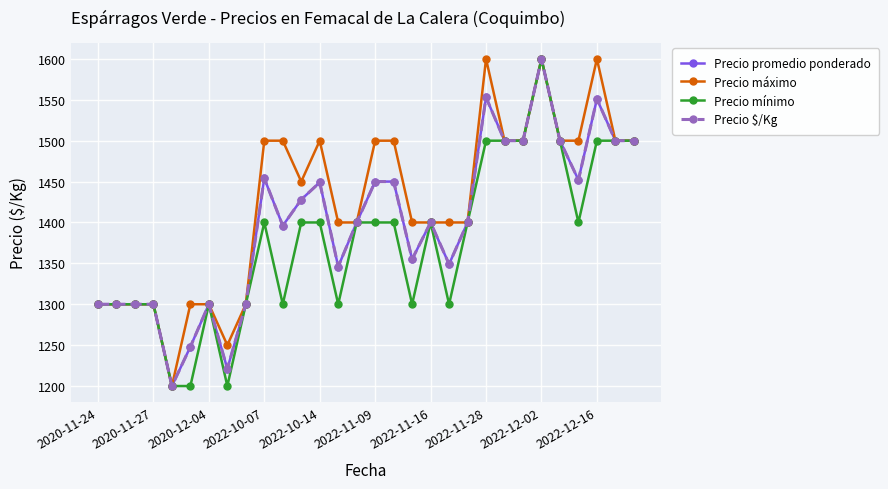

Is this an area chart (filled region under the line)?

No